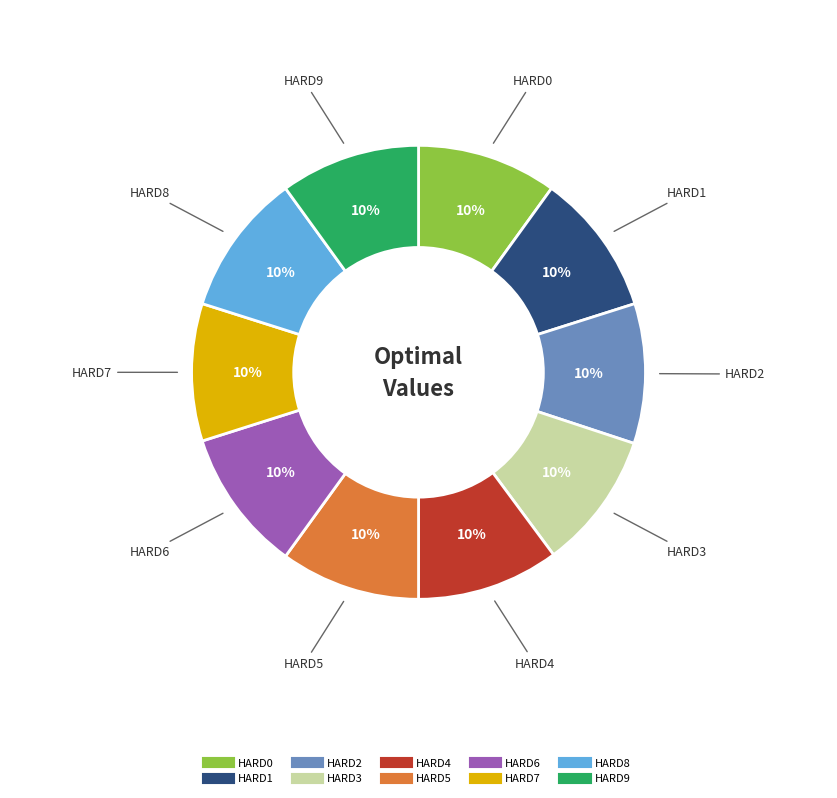

To the nearest percent, what portion does HARD6 represent?

10%